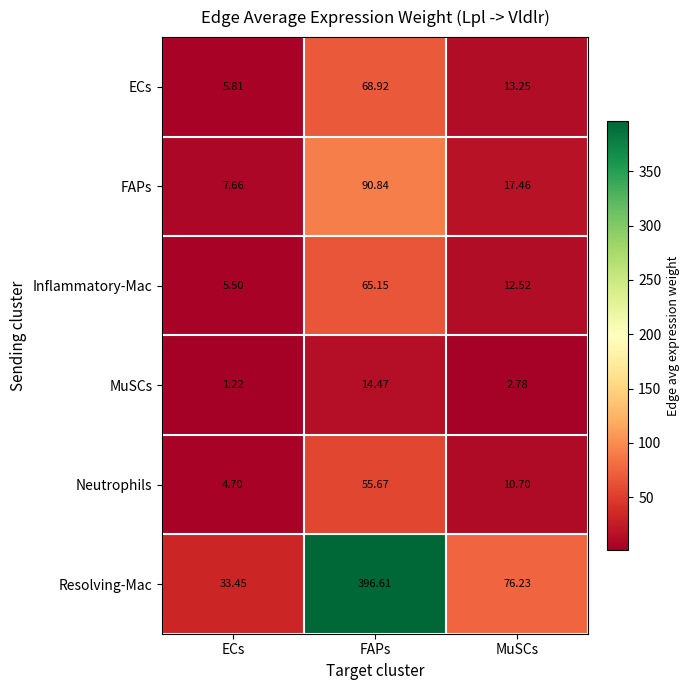

At which category does the chart reach its minimum across all series?

ECs